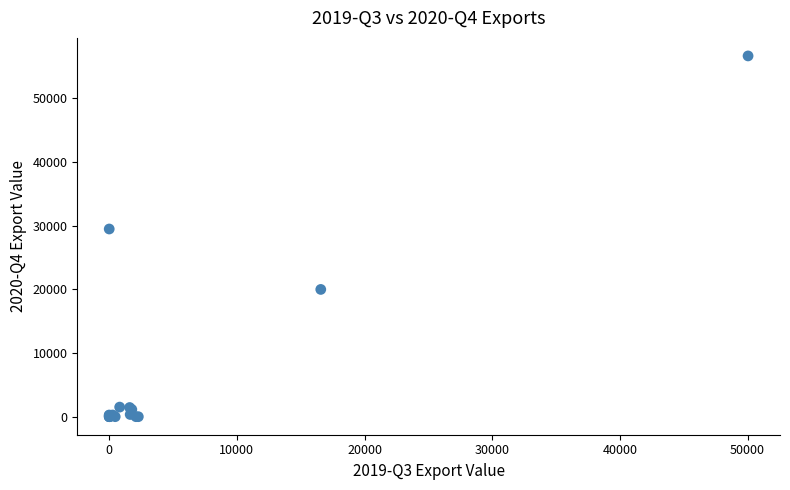

What Y value in the scatter plot is closest to 28310?

29458